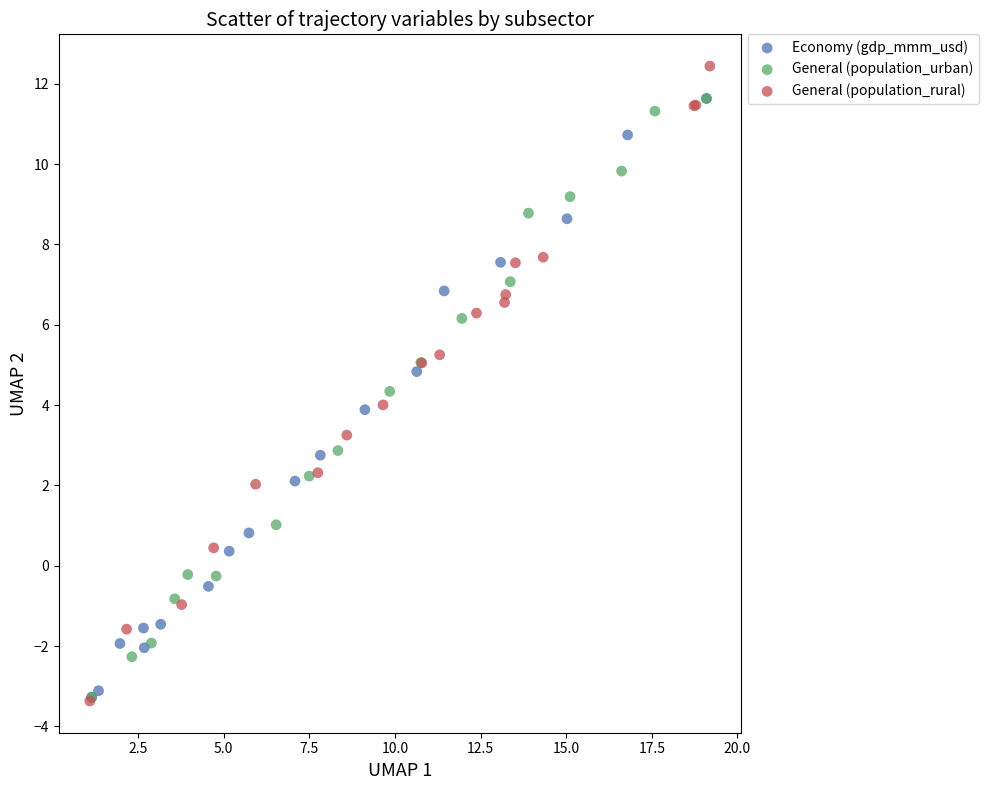

Which series contains the highest Y value?

General (population_rural)